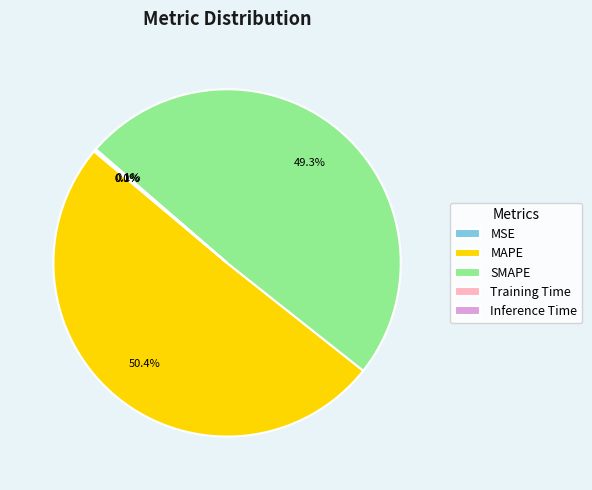

What is the majority slice?

MAPE